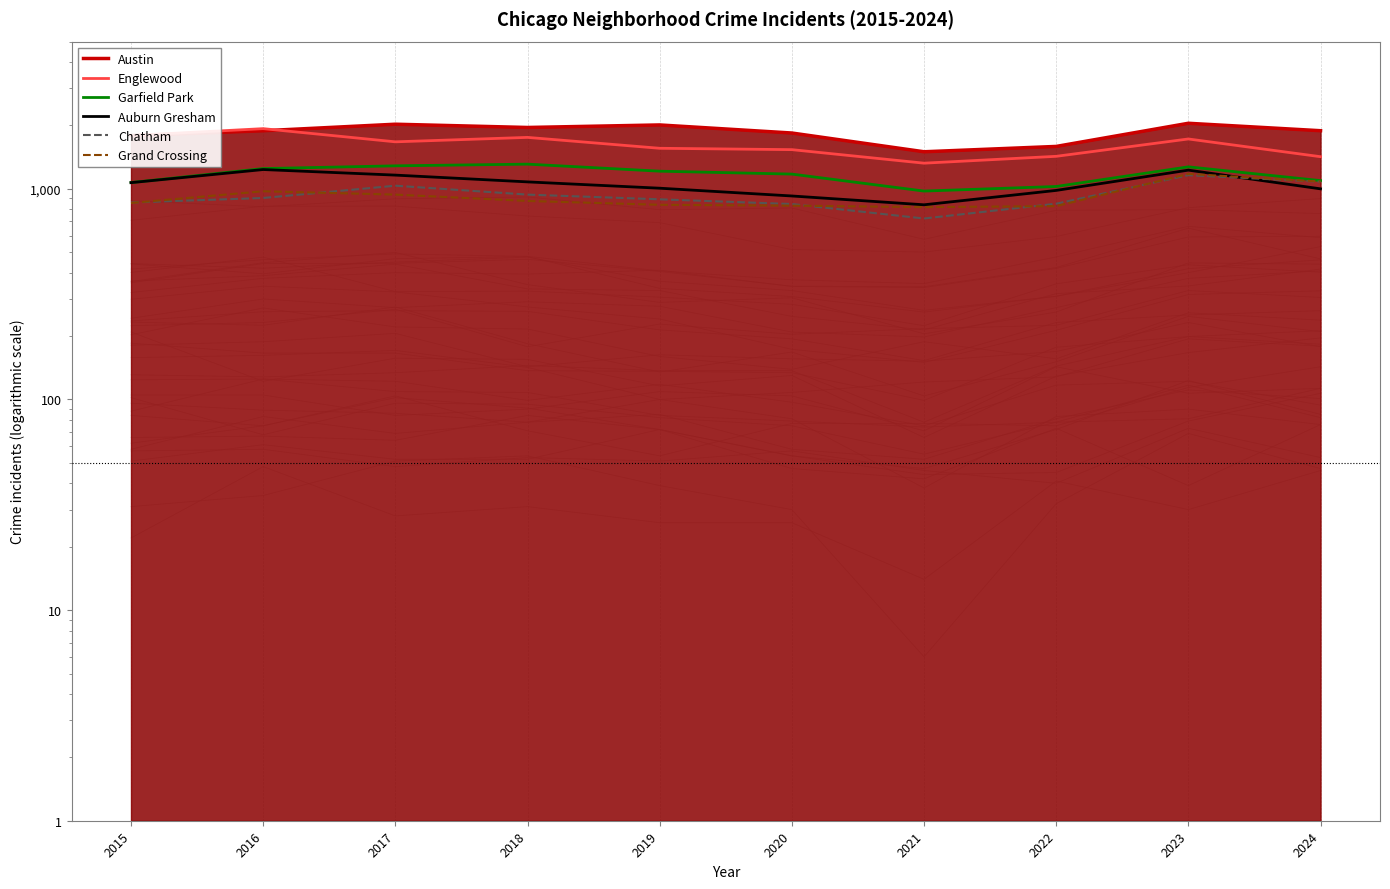

The Grand Crossing series shows 1199 at 2021. True or false?

False